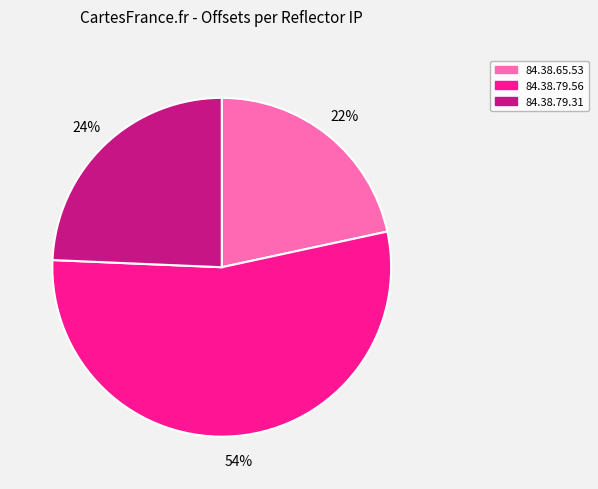

How many slices are in this pie chart?

3